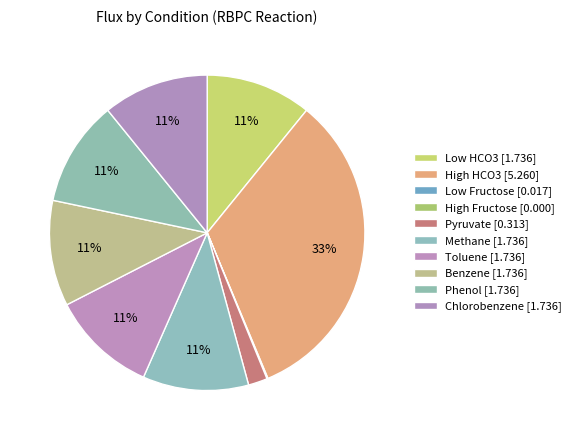

To the nearest percent, what portion does Pyruvate represent?

2%